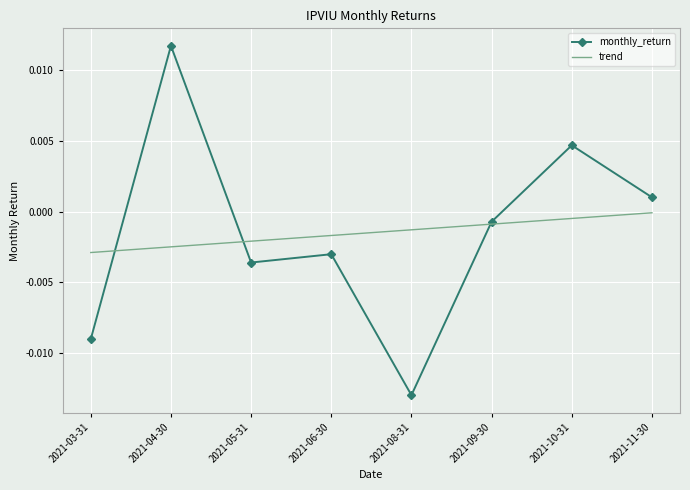

Which series has the widest spread of values?

monthly_return